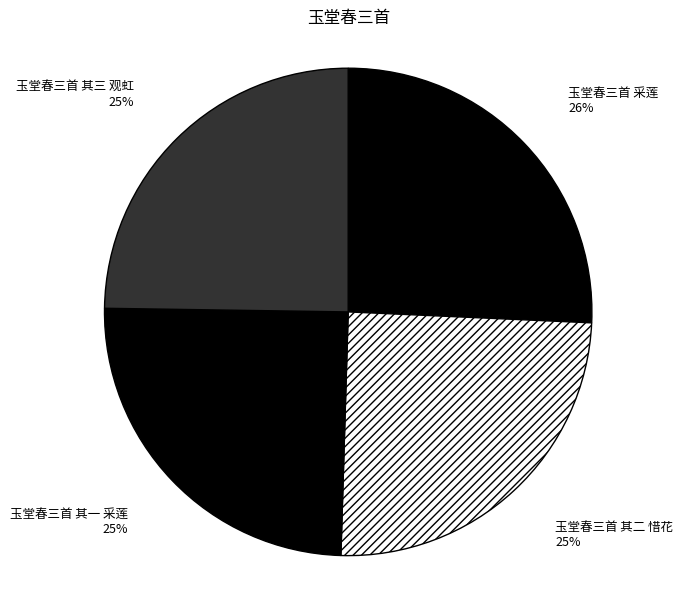

Do 玉堂春三首 采莲 and 玉堂春三首 其三 观虹 together represent more than half of the pie?

Yes